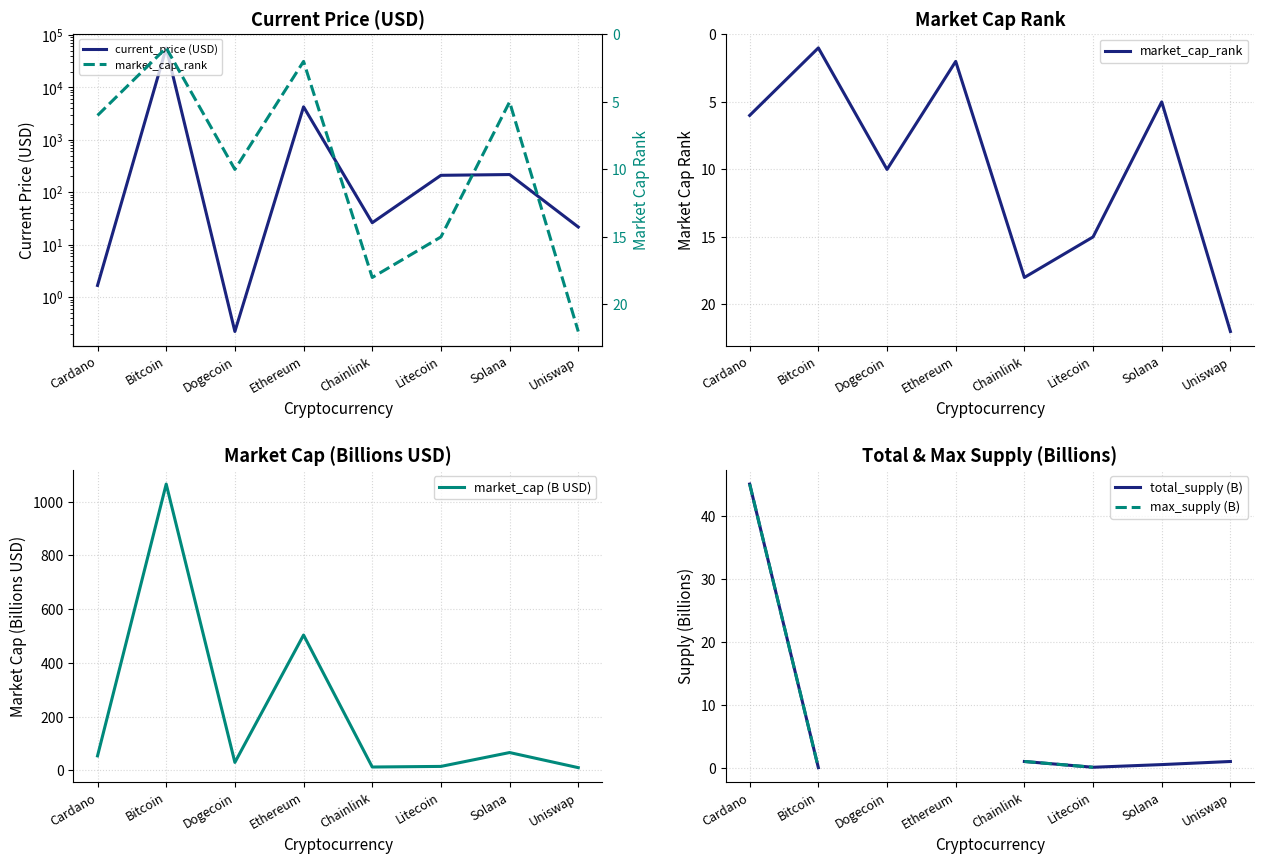

Is it true that market_cap (B USD) equals 1066.0 at Bitcoin?

True